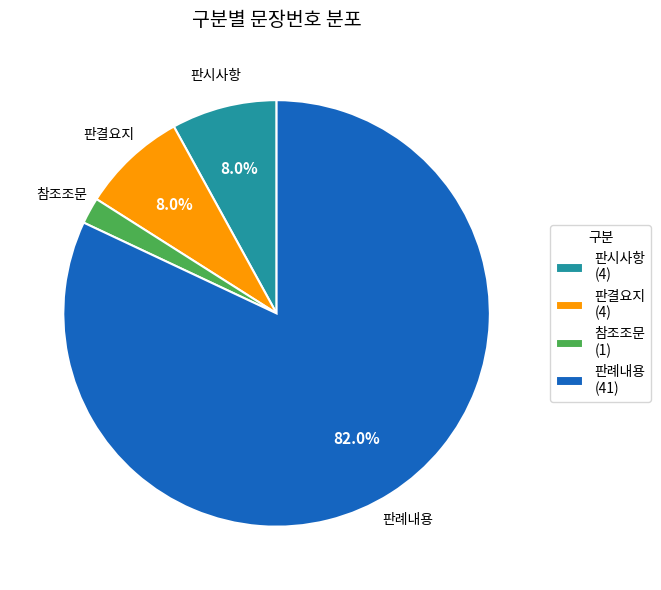

True or false: 판례내용 accounts for 82% of the total.

True